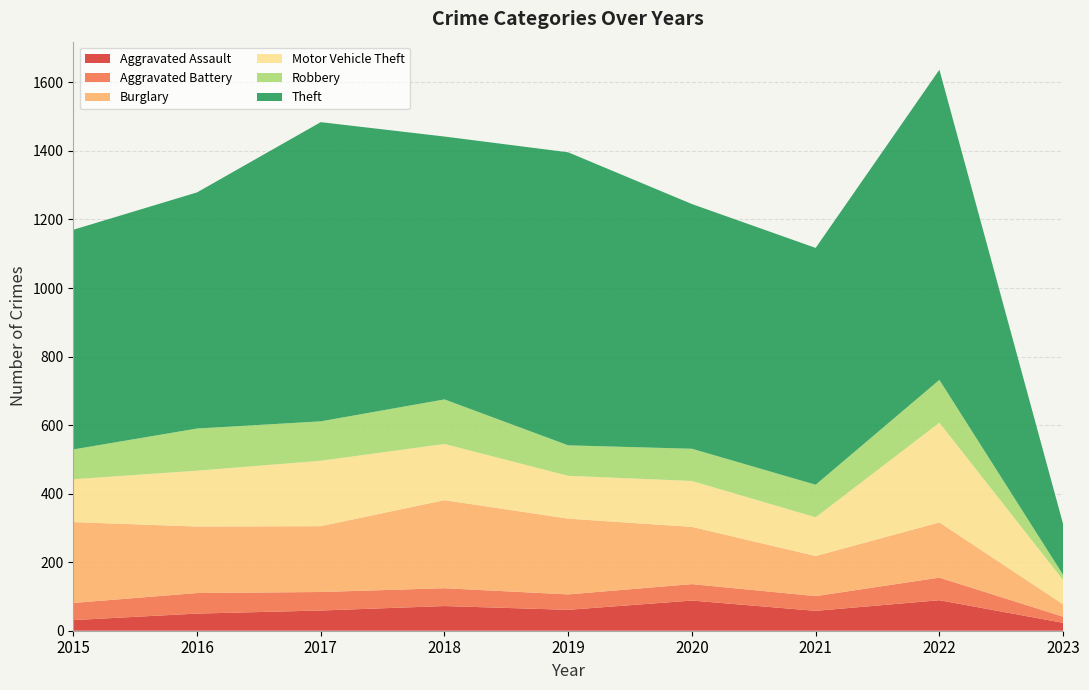

Reading left to right, transcribe all the data shown in this chart.

Aggravated Assault: 2015=31	2016=50	2017=59	2018=72	2019=61	2020=88	2021=58	2022=89	2023=23
Aggravated Battery: 2015=50	2016=60	2017=54	2018=52	2019=45	2020=48	2021=43	2022=66	2023=18
Burglary: 2015=236	2016=194	2017=192	2018=257	2019=221	2020=167	2021=117	2022=161	2023=36
Motor Vehicle Theft: 2015=125	2016=163	2017=191	2018=164	2019=125	2020=134	2021=113	2022=291	2023=71
Robbery: 2015=87	2016=123	2017=115	2018=130	2019=89	2020=94	2021=95	2022=125	2023=15
Theft: 2015=641	2016=689	2017=873	2018=767	2019=855	2020=714	2021=691	2022=905	2023=148